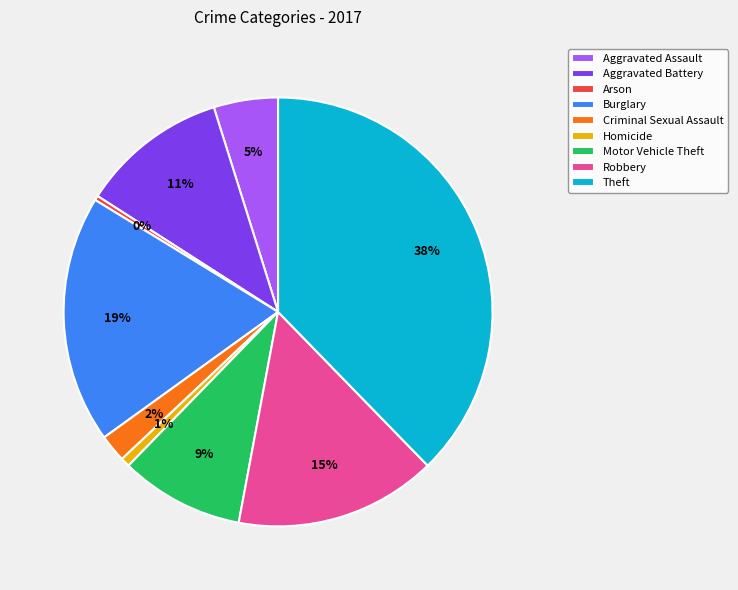

Does Criminal Sexual Assault represent more than half of the total?

No